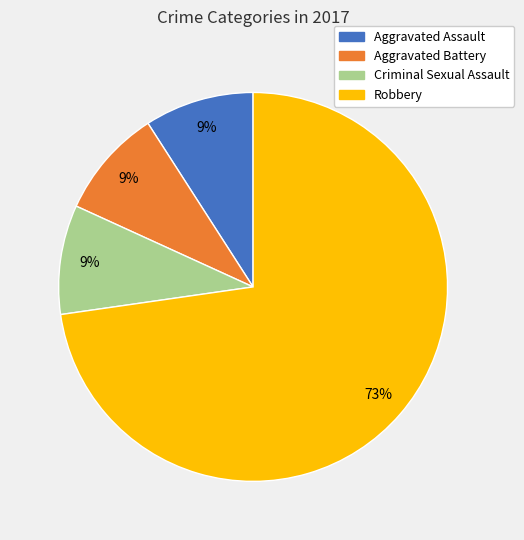

To the nearest percent, what is the difference between the Criminal Sexual Assault and Robbery slice percentages?

64%